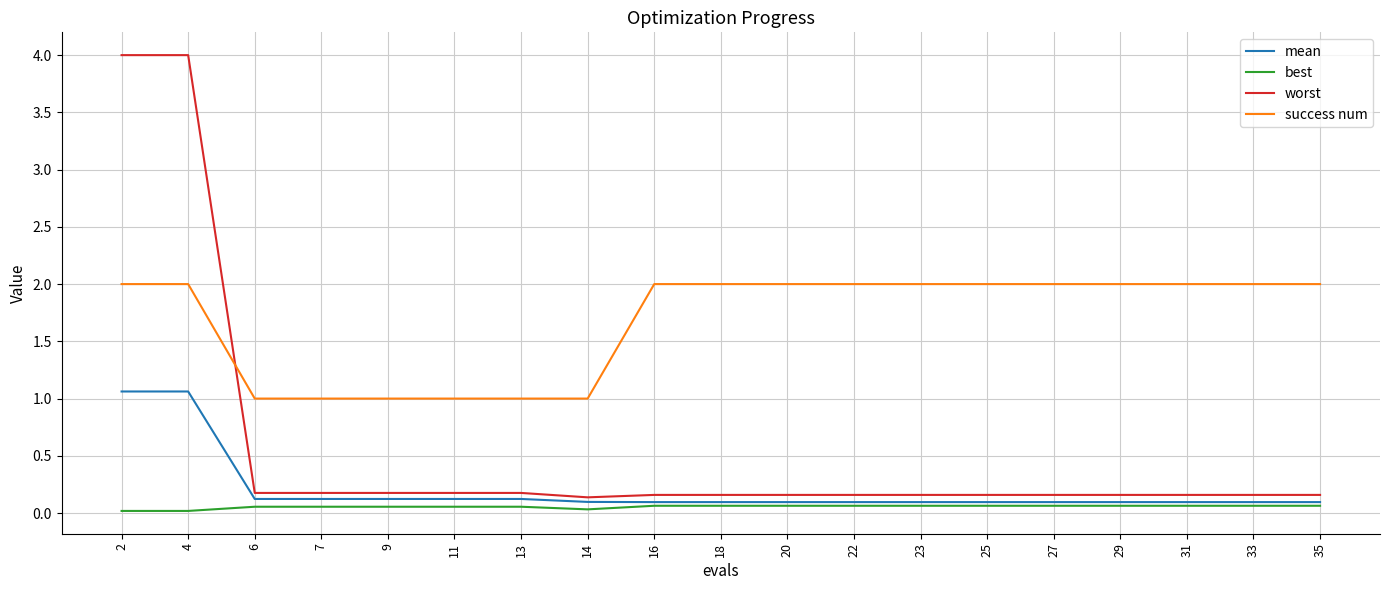

Which series has the widest spread of values?

worst